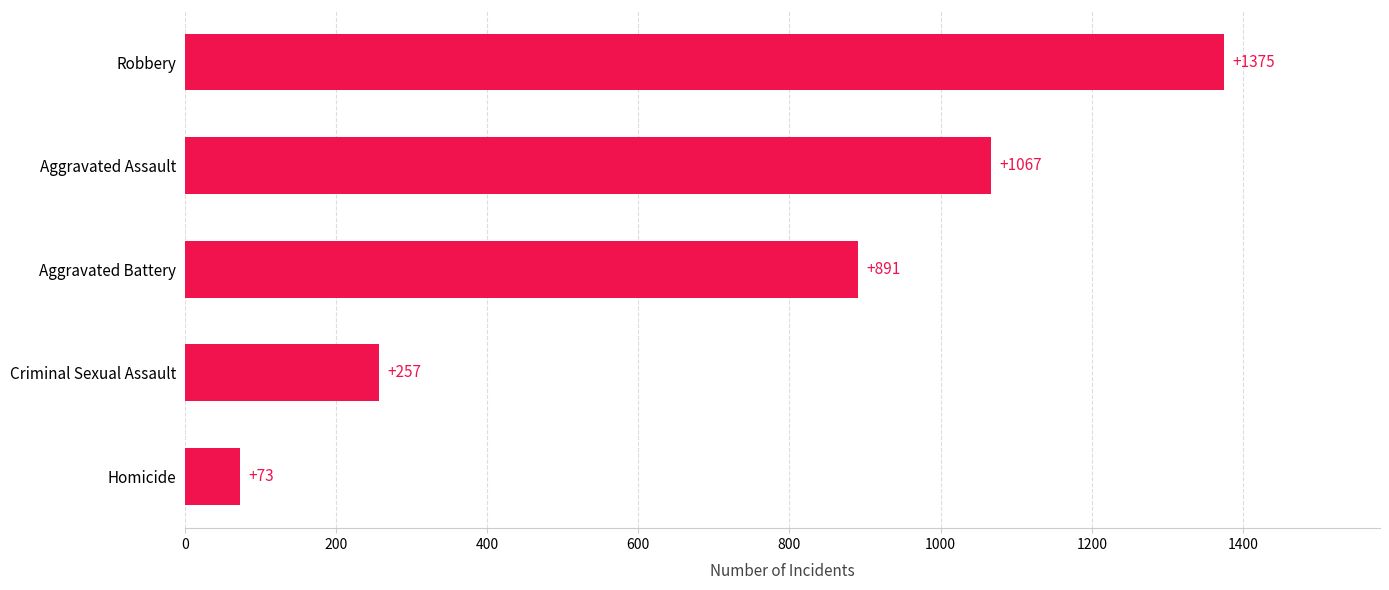

Is it true that the value at Aggravated Battery is 1202?

False